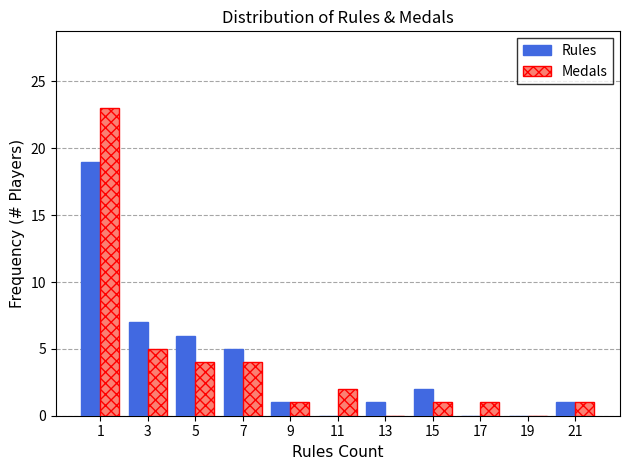

Reading left to right, extract all data points from this chart.

Rules: 1=19	3=7	5=6	7=5	9=1	11=0	13=1	15=2	17=0	19=0	21=1
Medals: 1=23	3=5	5=4	7=4	9=1	11=2	13=0	15=1	17=1	19=0	21=1